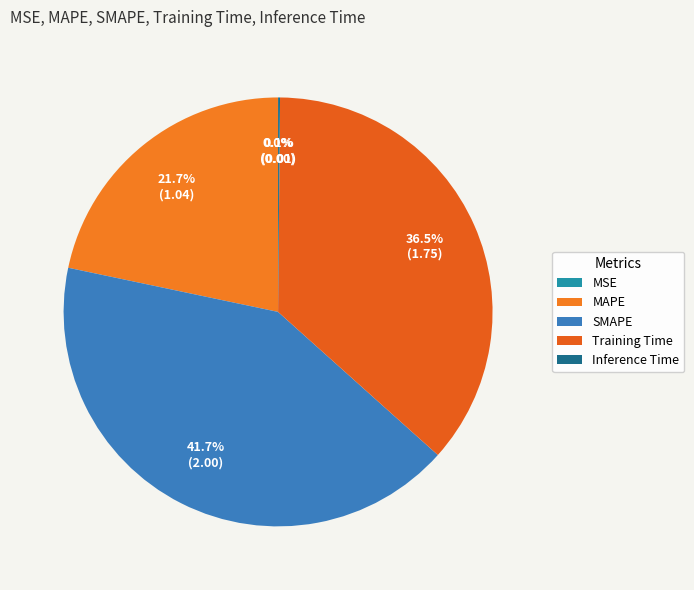

To the nearest percent, what portion does Training Time represent?

36%